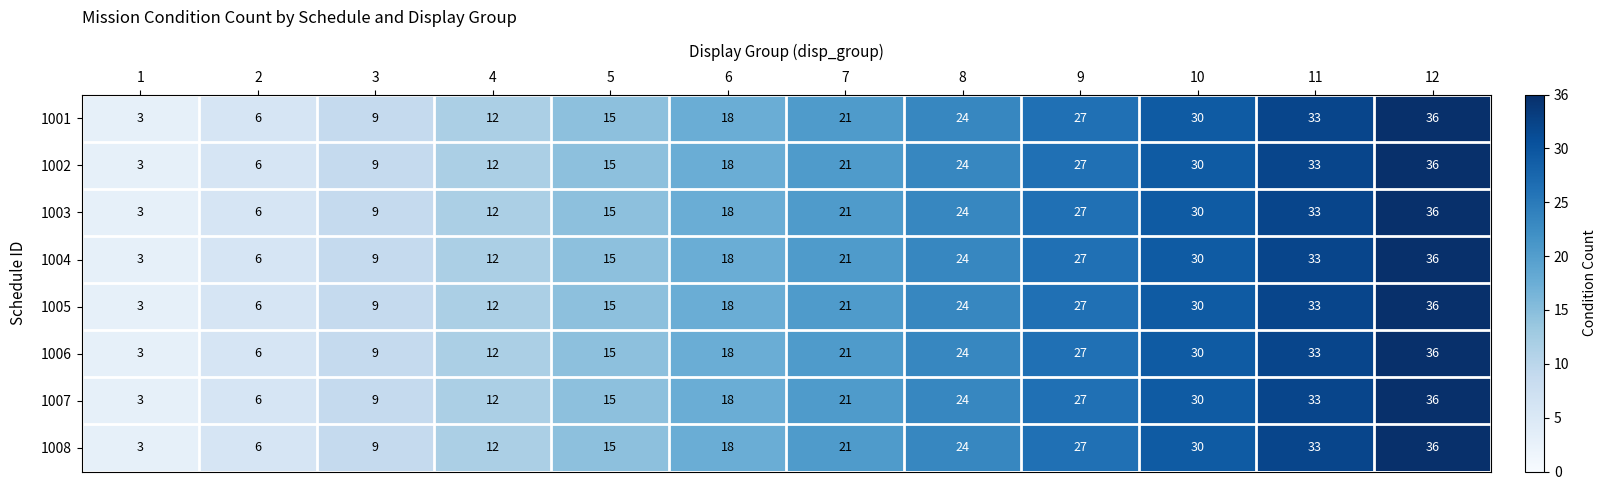

What is the maximum value shown in the chart?

36